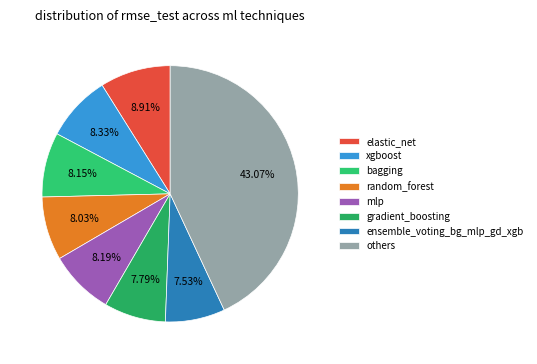

Which slice is the largest?

others